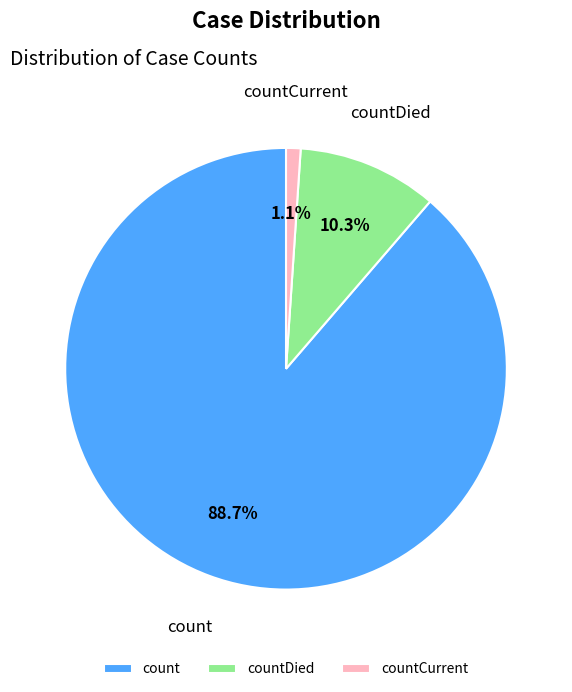

What is the majority slice?

count